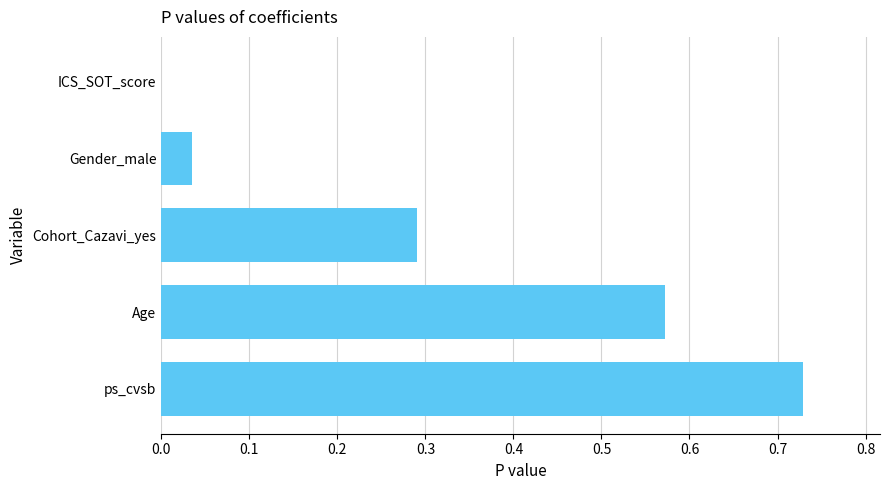

True or false: the data shows 0.5 at Cohort_Cazavi_yes.

False